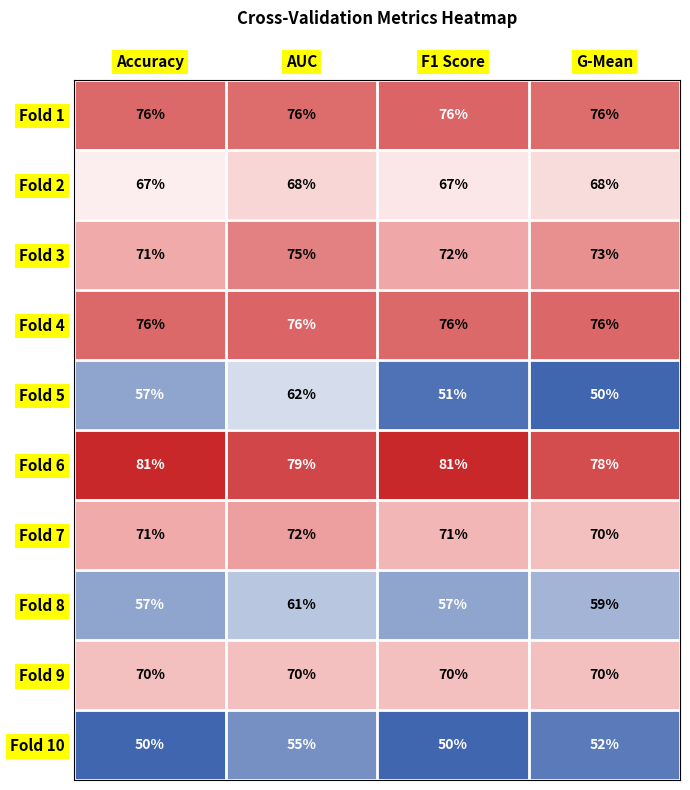

What is the sum of all Fold 7 values?

284